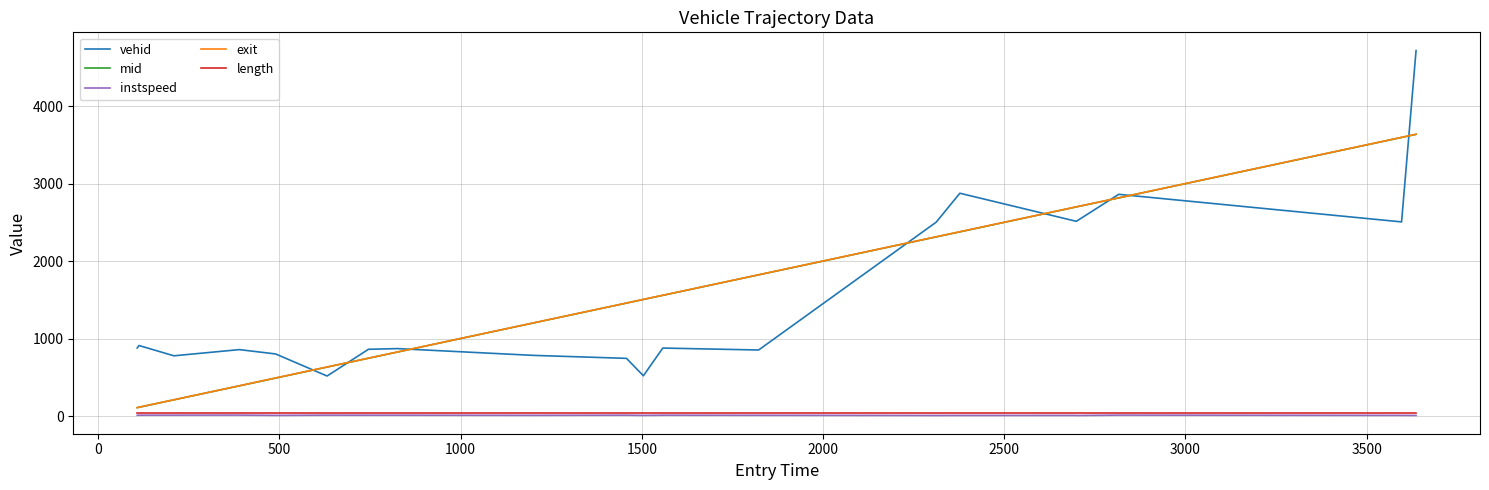

Which series has the largest range (max minus min)?

vehid